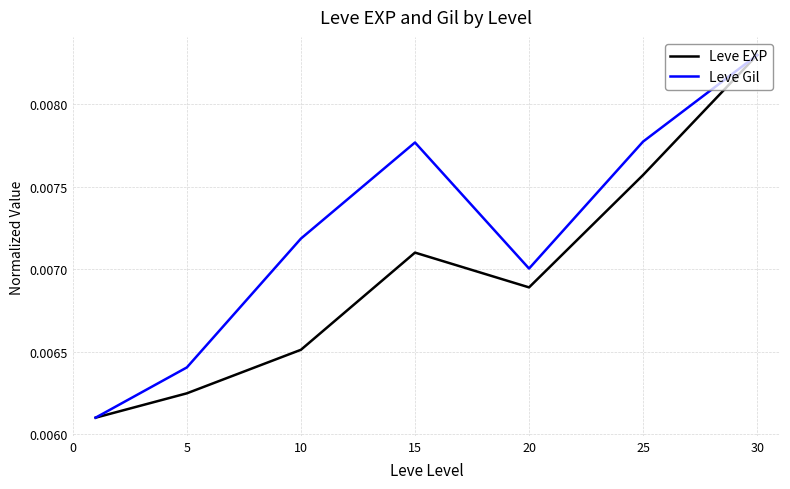

Does the chart have visible grid lines?

Yes